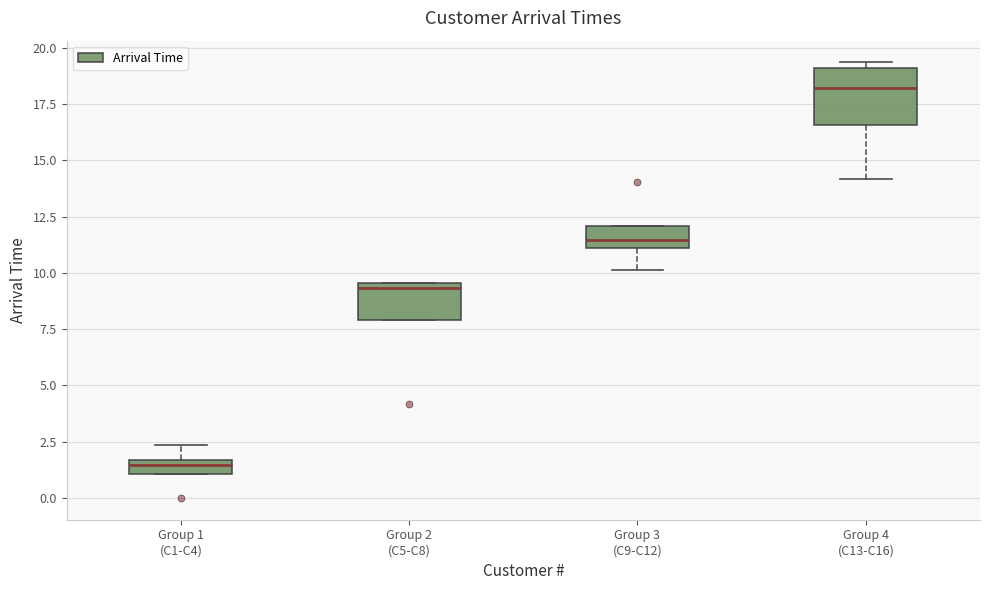

Which box's median line is the lowest?

Group 1 (C1-C4)